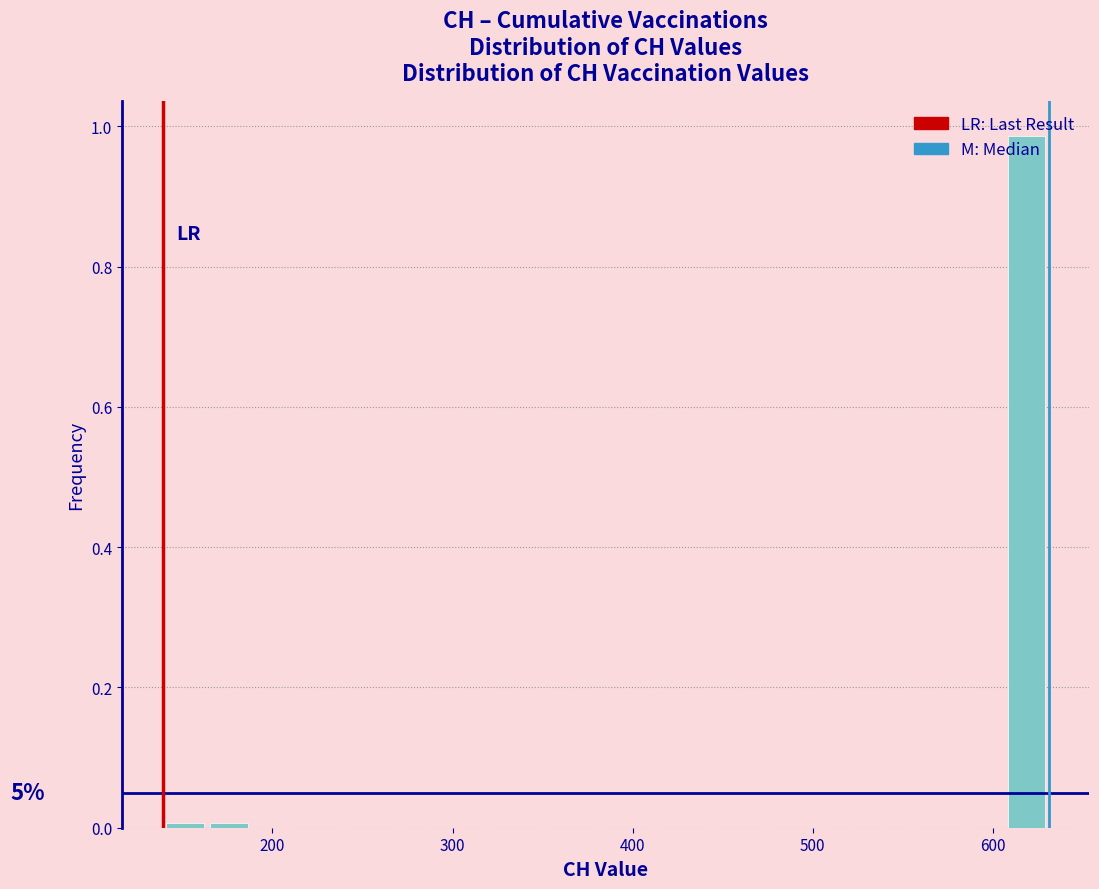

Around what value on the x-axis is the tallest bar? Give the approximate position of its centre, as read against the axis.

620